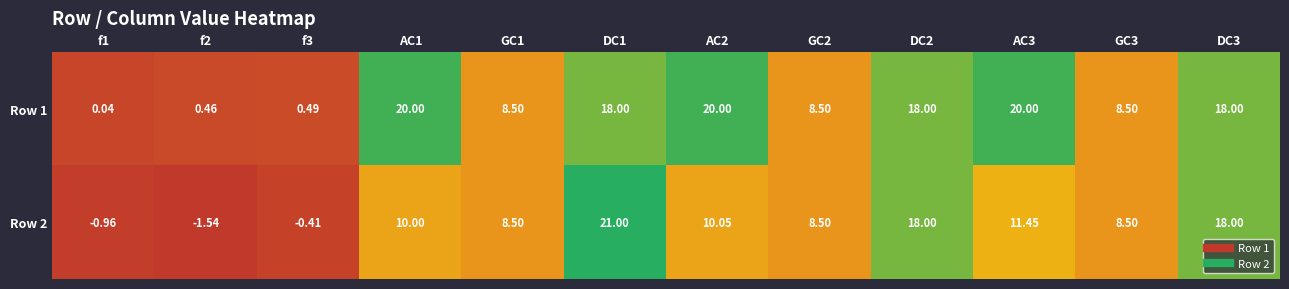

Is the value of Row 1 at f3 greater than the value of Row 2 at AC1?

No